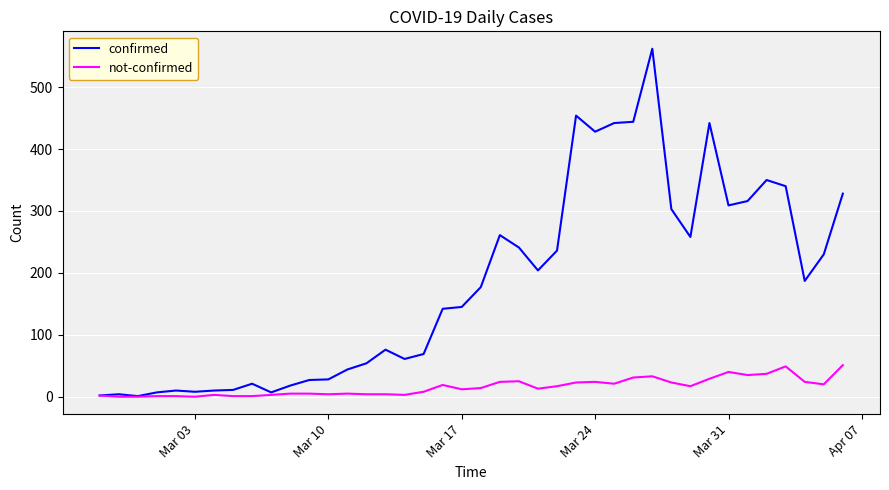

Which series has the largest range (max minus min)?

confirmed